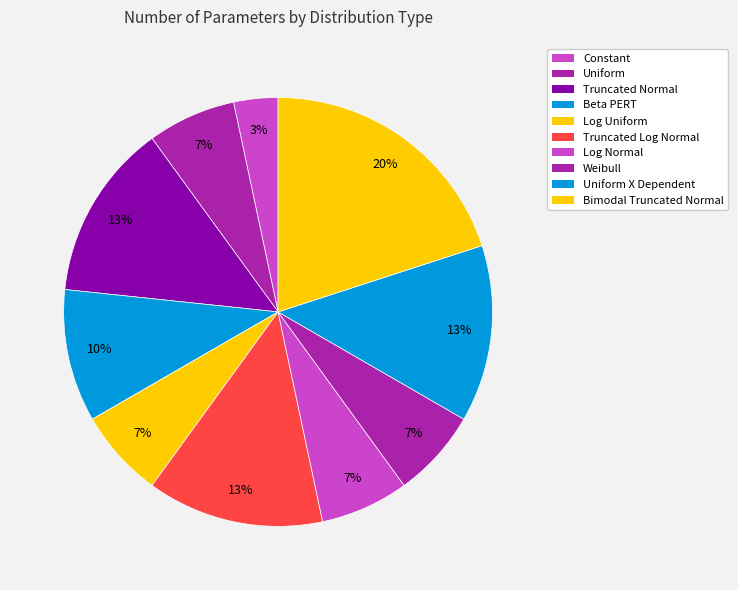

To the nearest percent, what is the difference between the largest and smallest slice percentages?

17%